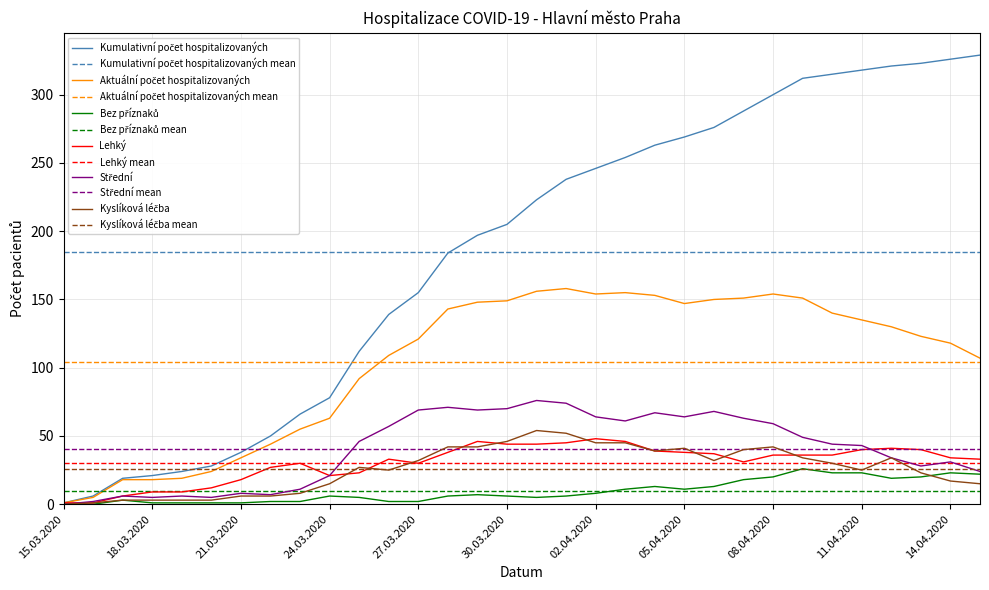

What is the highest value of the Lehký mean series?

30.4